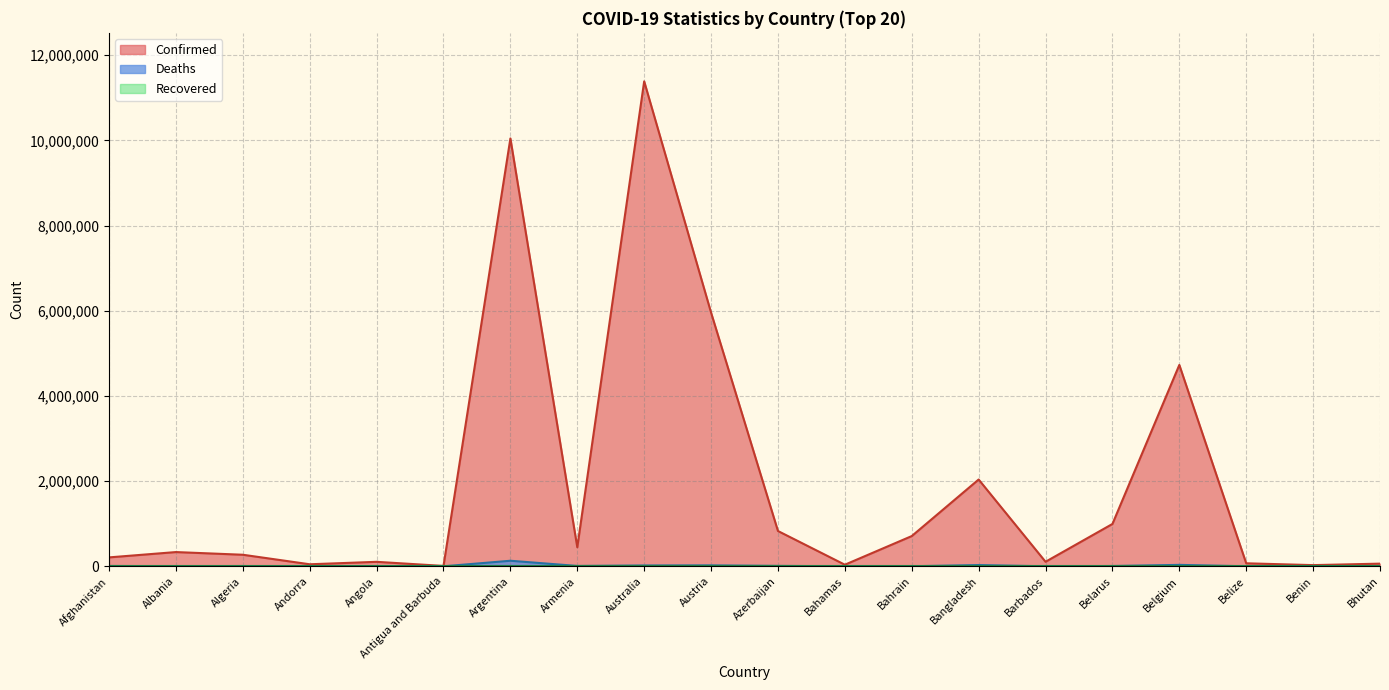

What is the spread (max minus min) of values at Albania?

334427